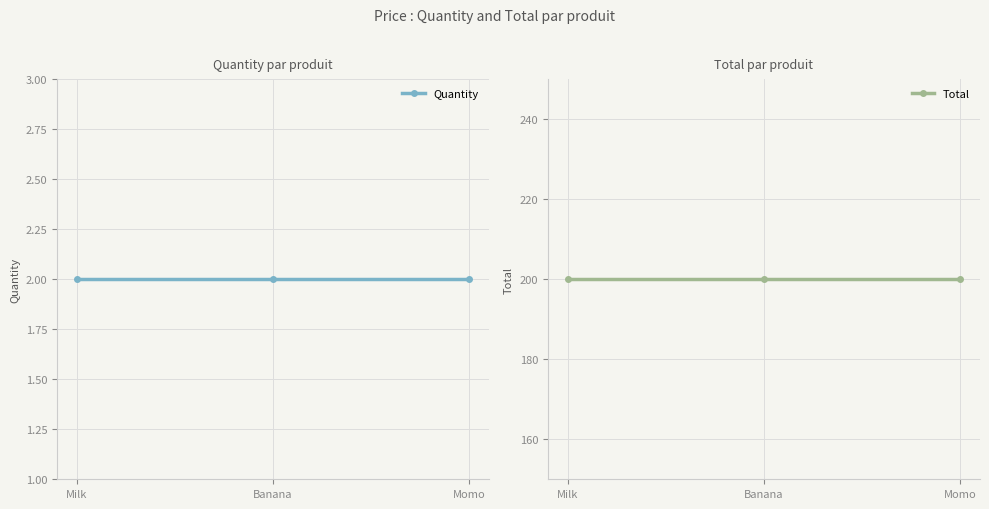

At which category is the sum across all series the highest?

Milk